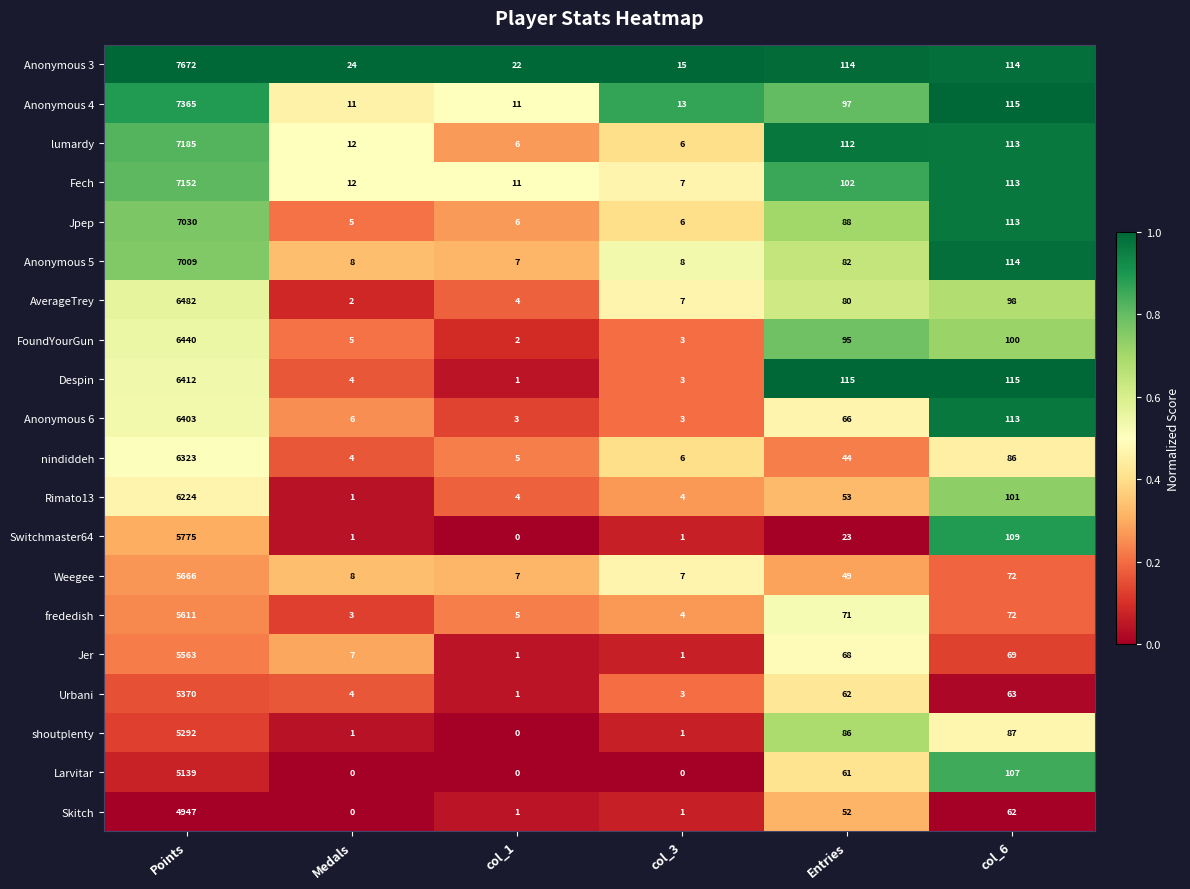

What is the average value of the Anonymous 3 series?

1327